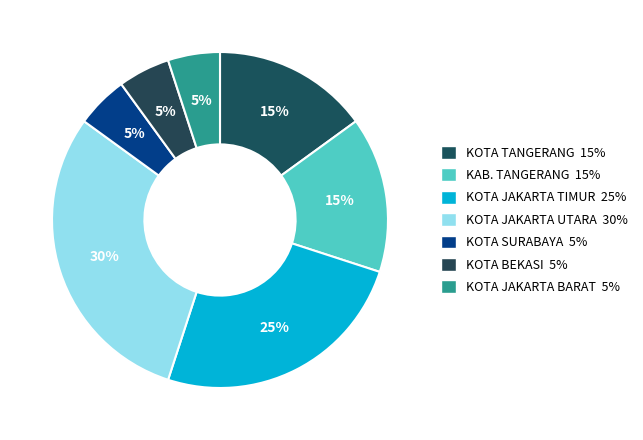

Rank the categories by value from highest to lowest.

KOTA JAKARTA UTARA, KOTA JAKARTA TIMUR, KOTA TANGERANG, KAB. TANGERANG, KOTA SURABAYA, KOTA BEKASI, KOTA JAKARTA BARAT